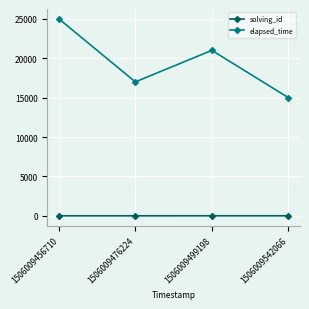

At which label does elapsed_time reach its peak?

1506009456710